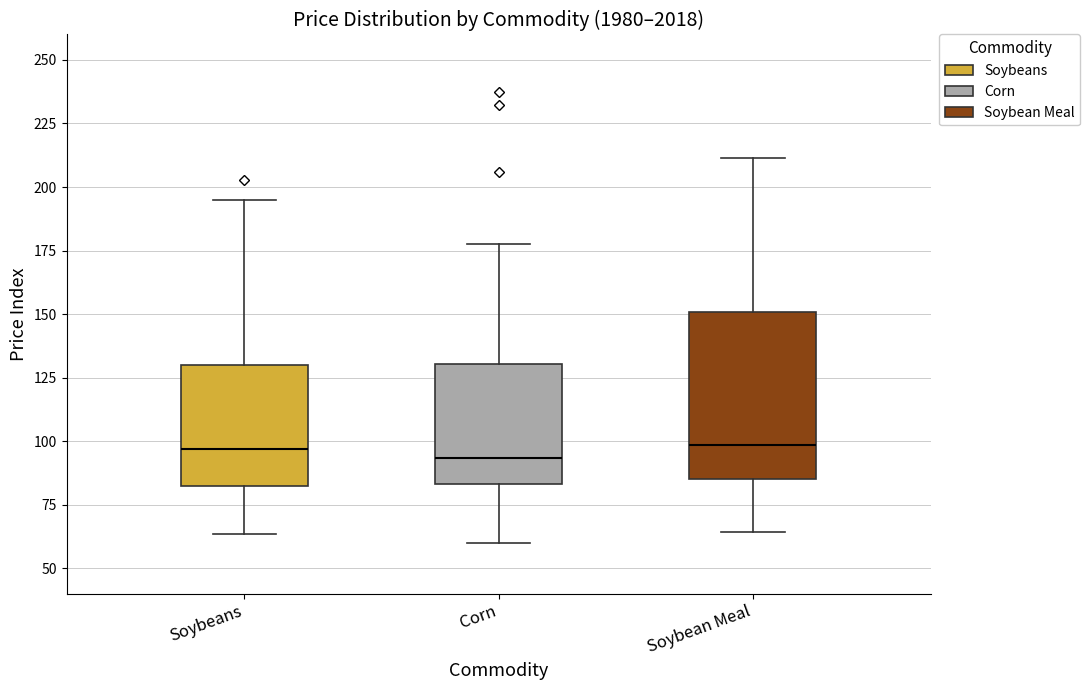

Which box is the tallest, from its lower edge to its upper edge?

Soybean Meal